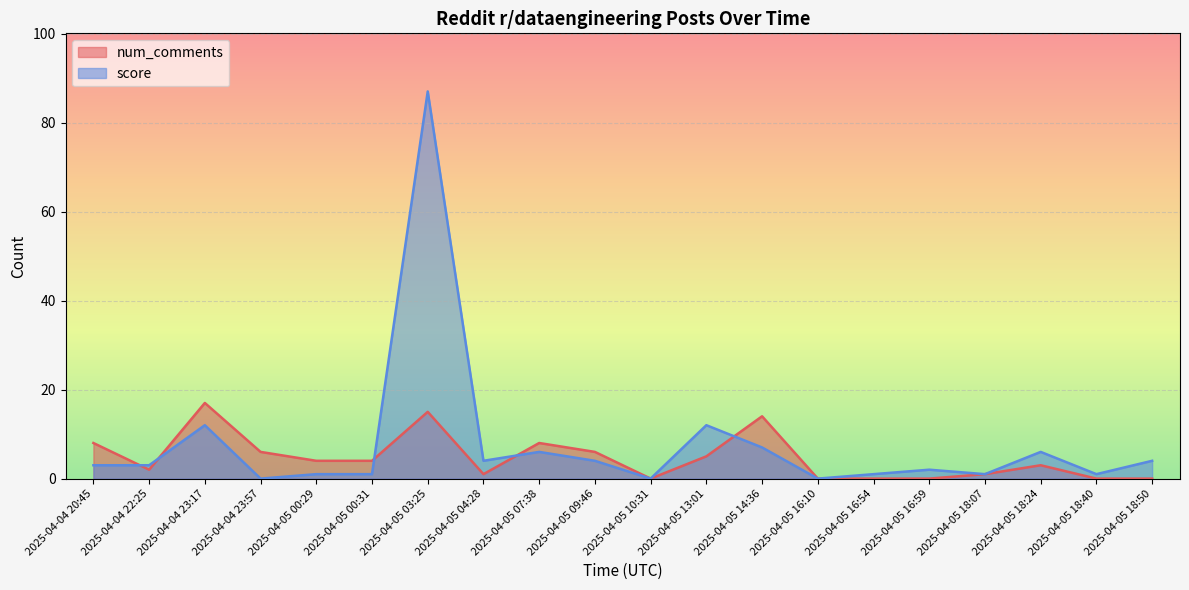

Is it true that num_comments equals 0 at 2025-04-05 16:59?

True